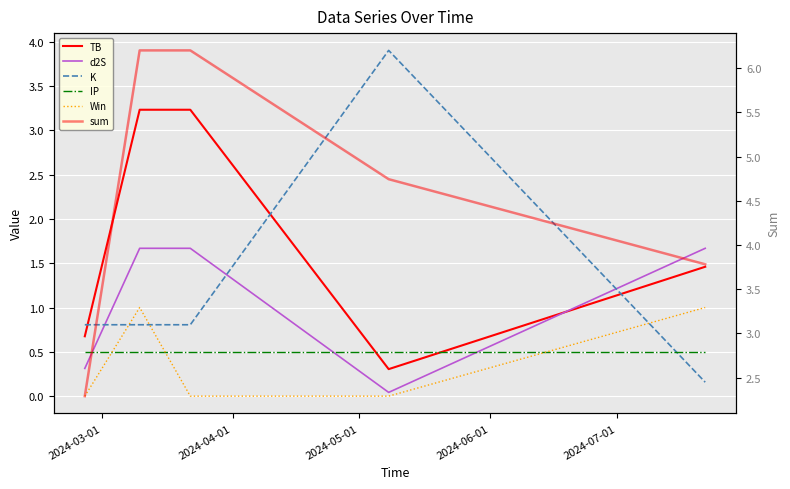

How many lines are shown in the chart?

6